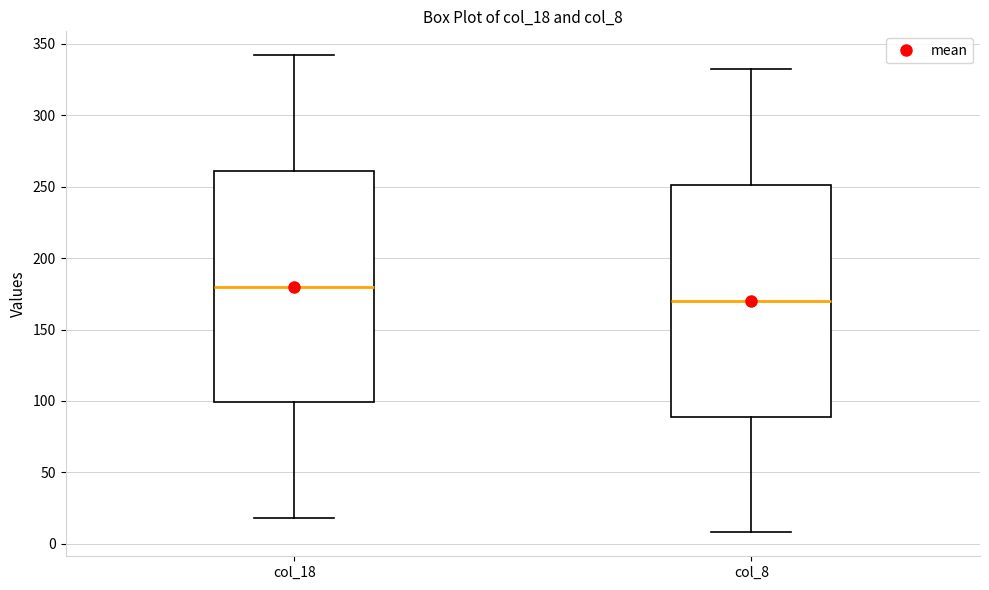

Reading left to right, transcribe this box plot: for each box, give where its median line is, the range the box spans, and where its two whiskers end, as read against the y-axis. The values are not printed on the chart, so give them approximately, as read against the axis.

col_18: median 180, box 100 to 260, whiskers 20 to 340
col_8: median 170, box 90 to 250, whiskers 10 to 330